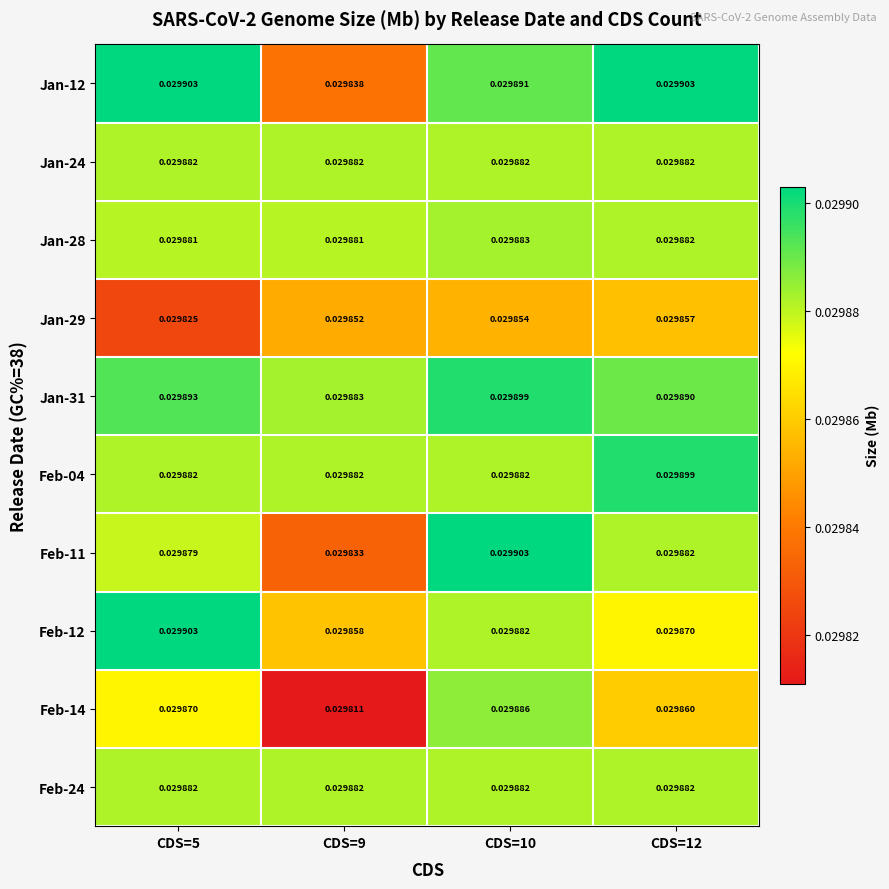

Rank the series at CDS=12 from highest to lowest value.

Jan-12, Feb-04, Jan-31, Jan-24, Jan-28, Feb-11, Feb-24, Feb-12, Feb-14, Jan-29